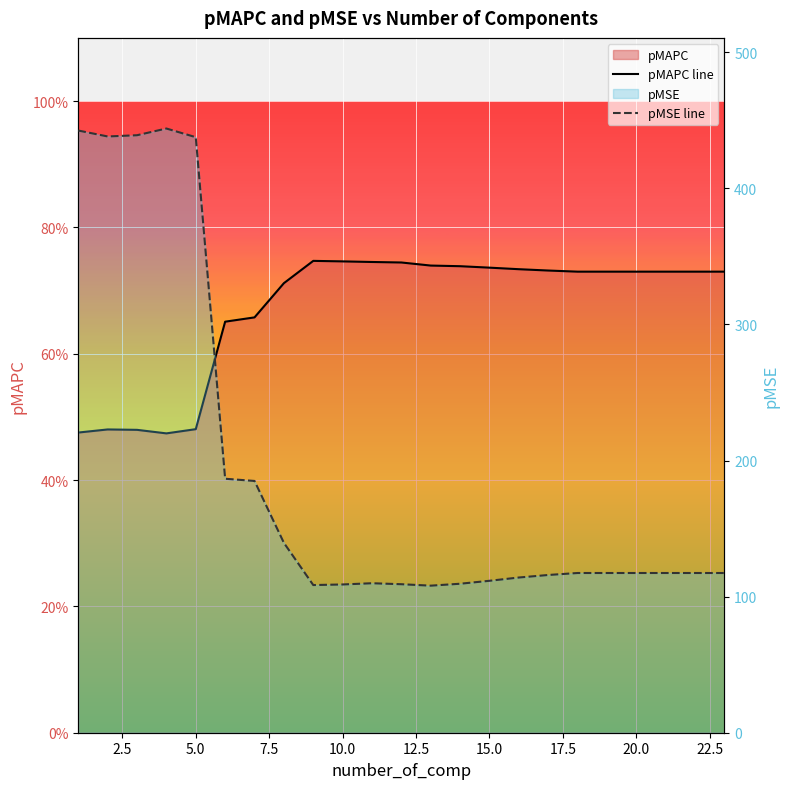

Which series has the largest range (max minus min)?

pMSE line